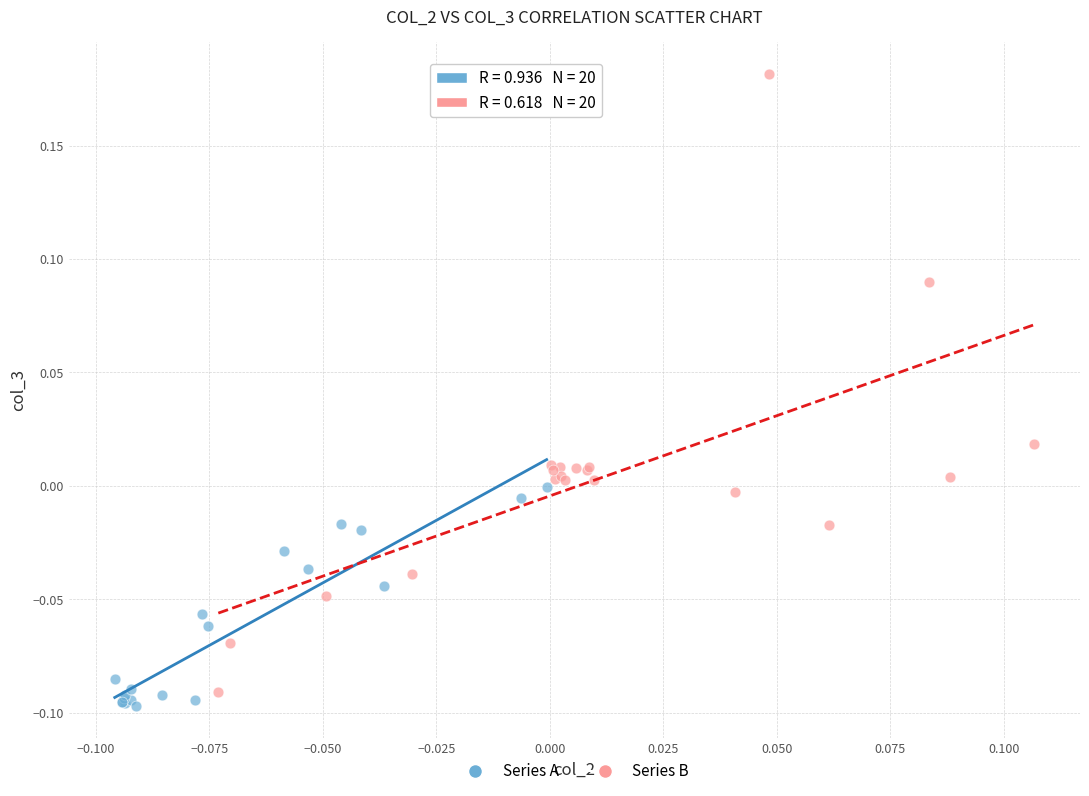

Which series has the largest Y range (max minus min)?

Series B